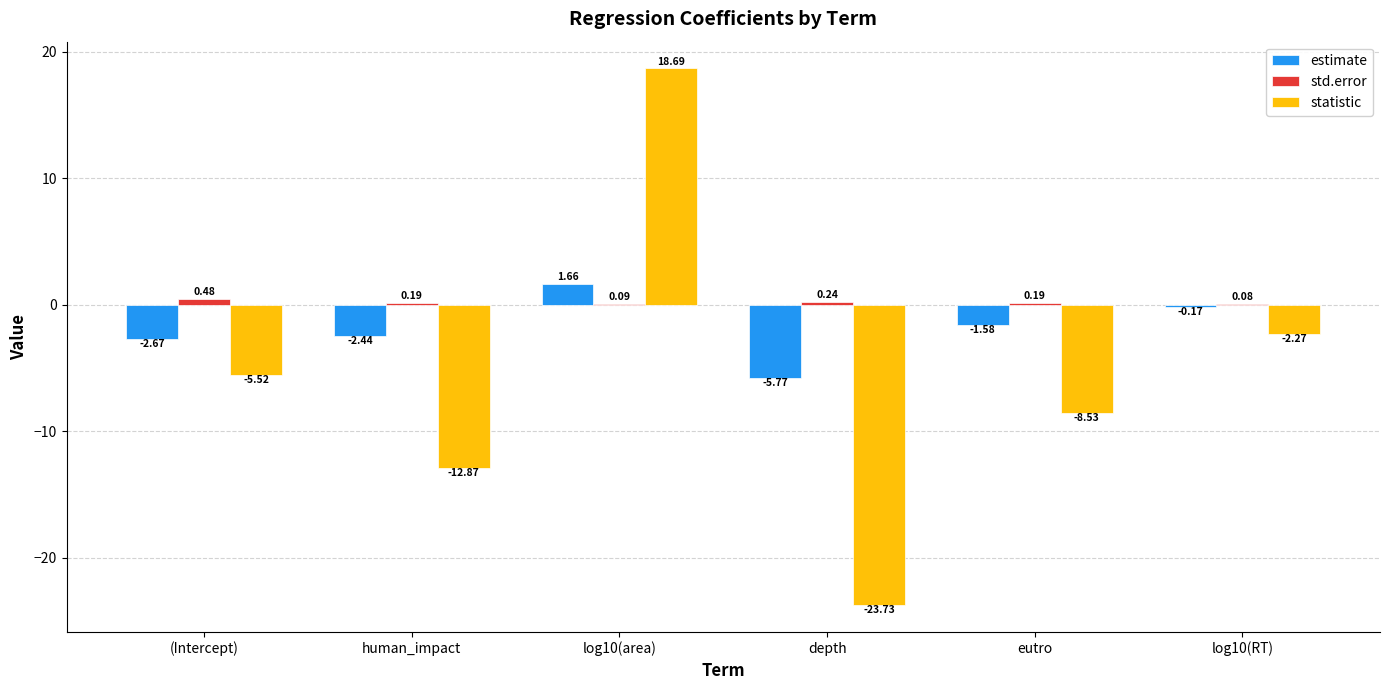

Is the value of std.error at eutro greater than the value of statistic at depth?

Yes